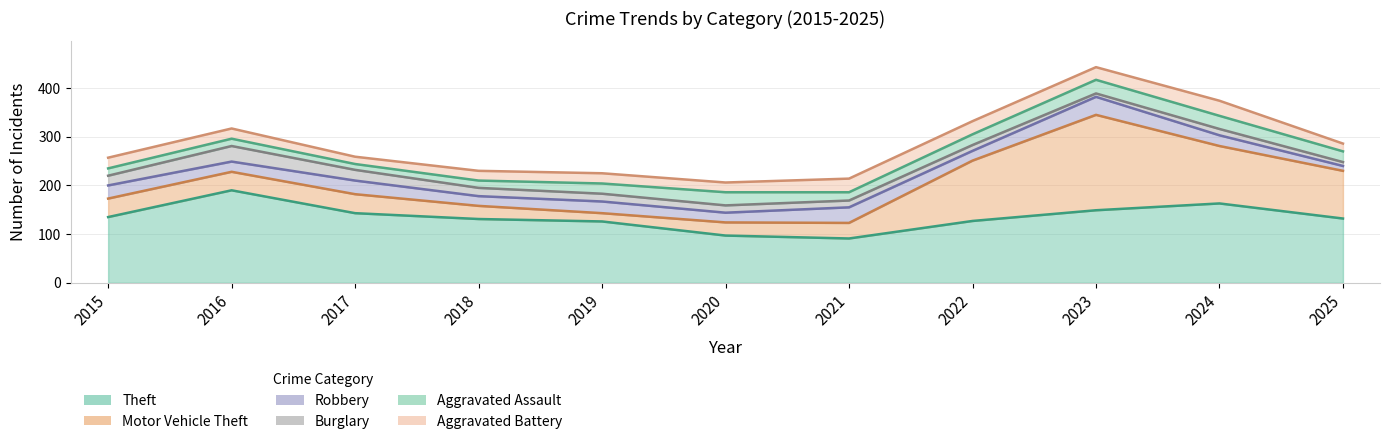

How many lines are shown in the chart?

6